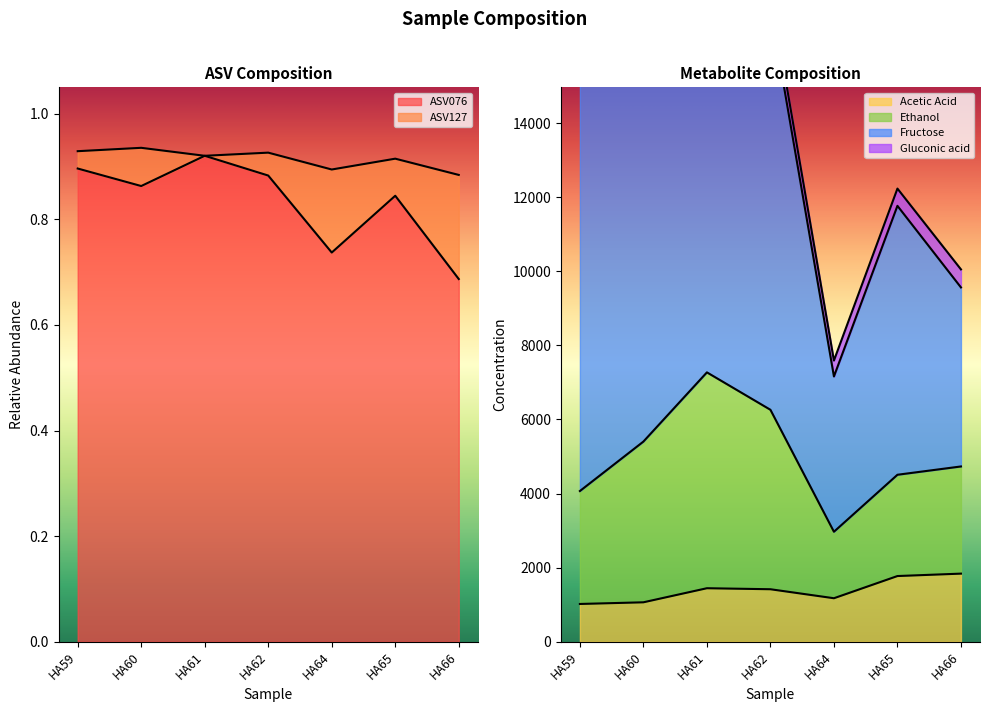

At how many categories does at least one series exceed 10380?

3